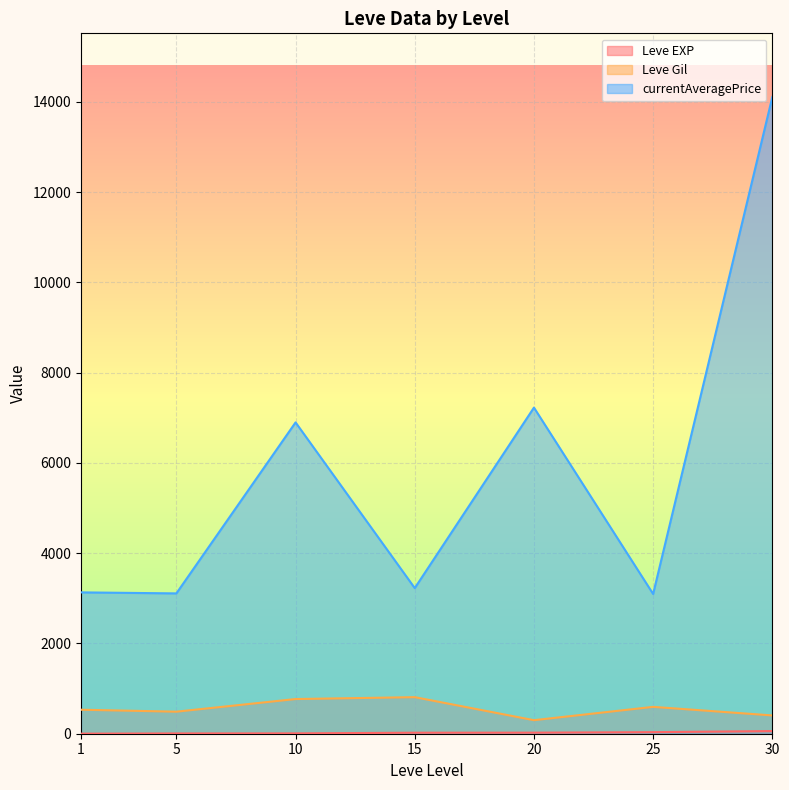

Which category has the highest value across all series?

30